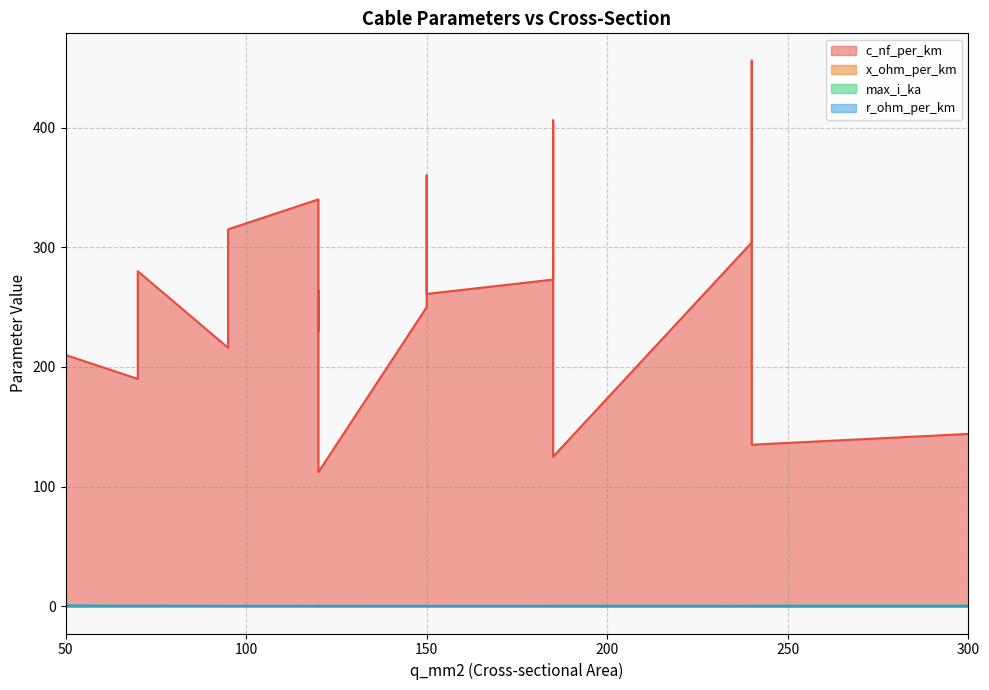

True or false: r_ohm_per_km has a value of 0.3 at 150.

False